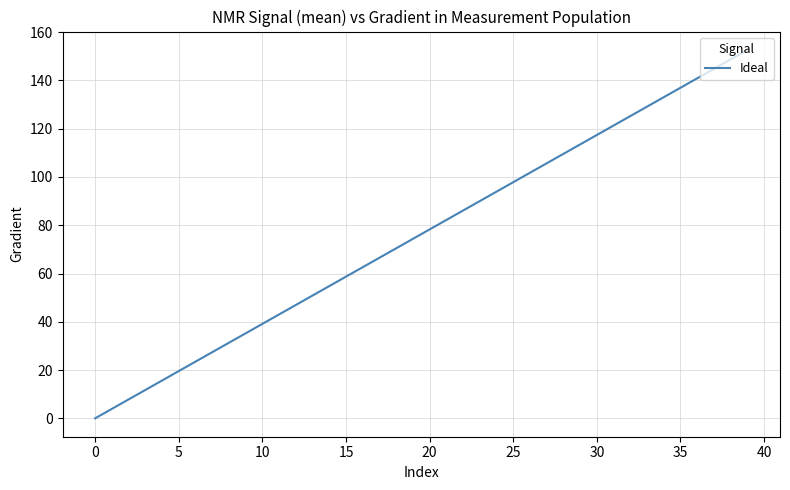

What is the greatest value displayed?

152.6